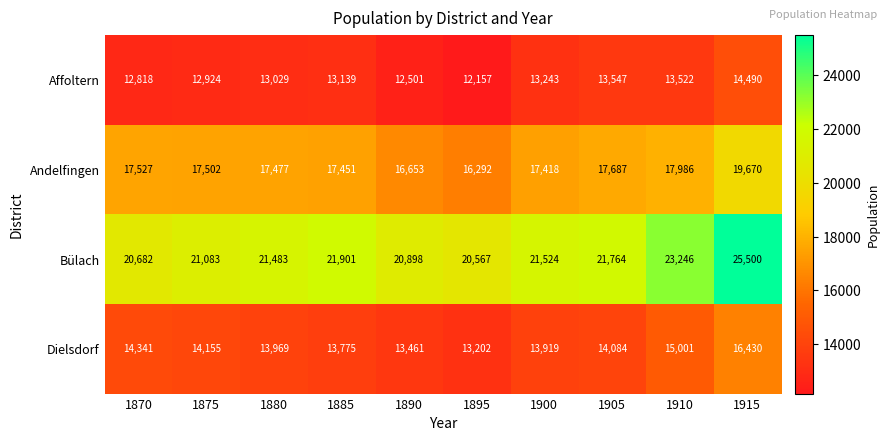

The value of Andelfingen at 1895 is 16292. True or false?

True